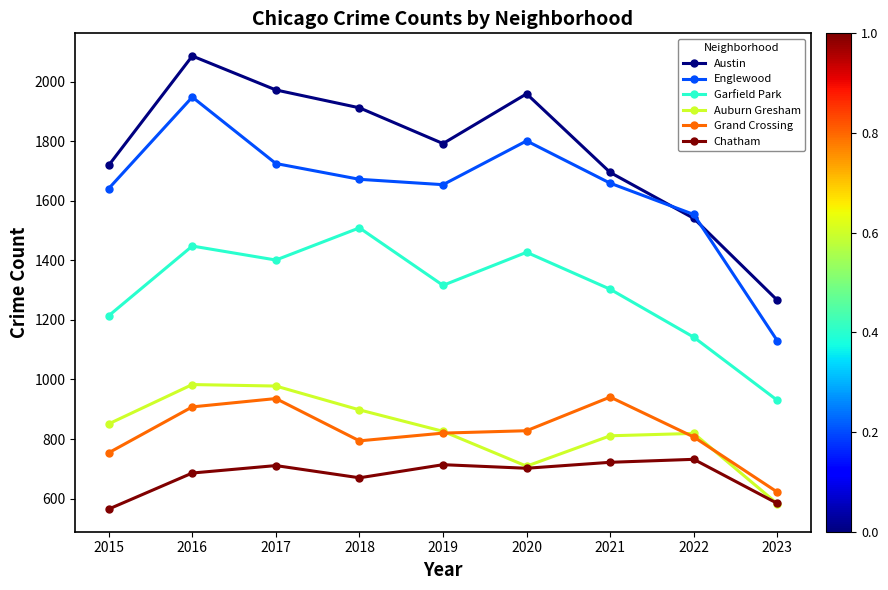

Is this an area chart (filled region under the line)?

No